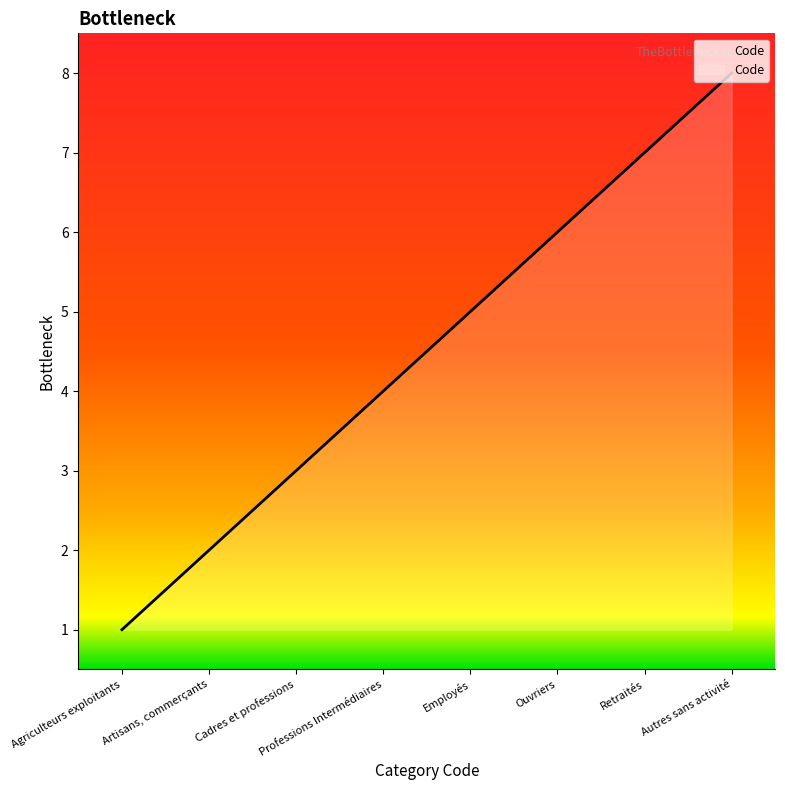

What is the difference between the maximum and minimum values?

7